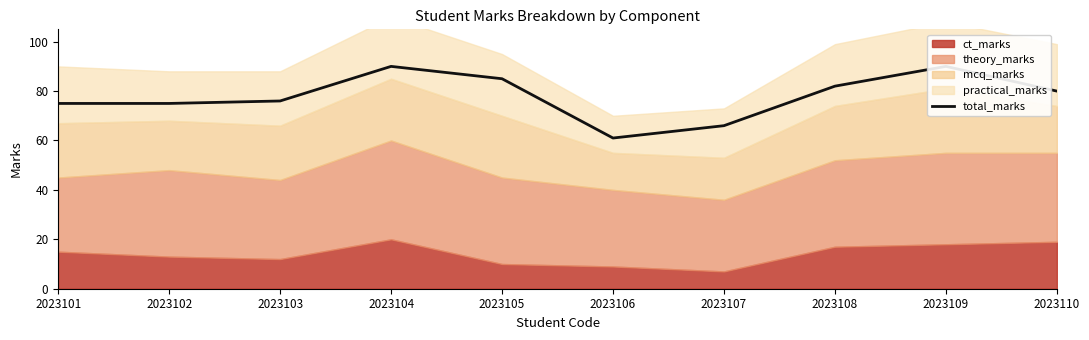

What is the change in value from 2023101 to 2023106?

-14